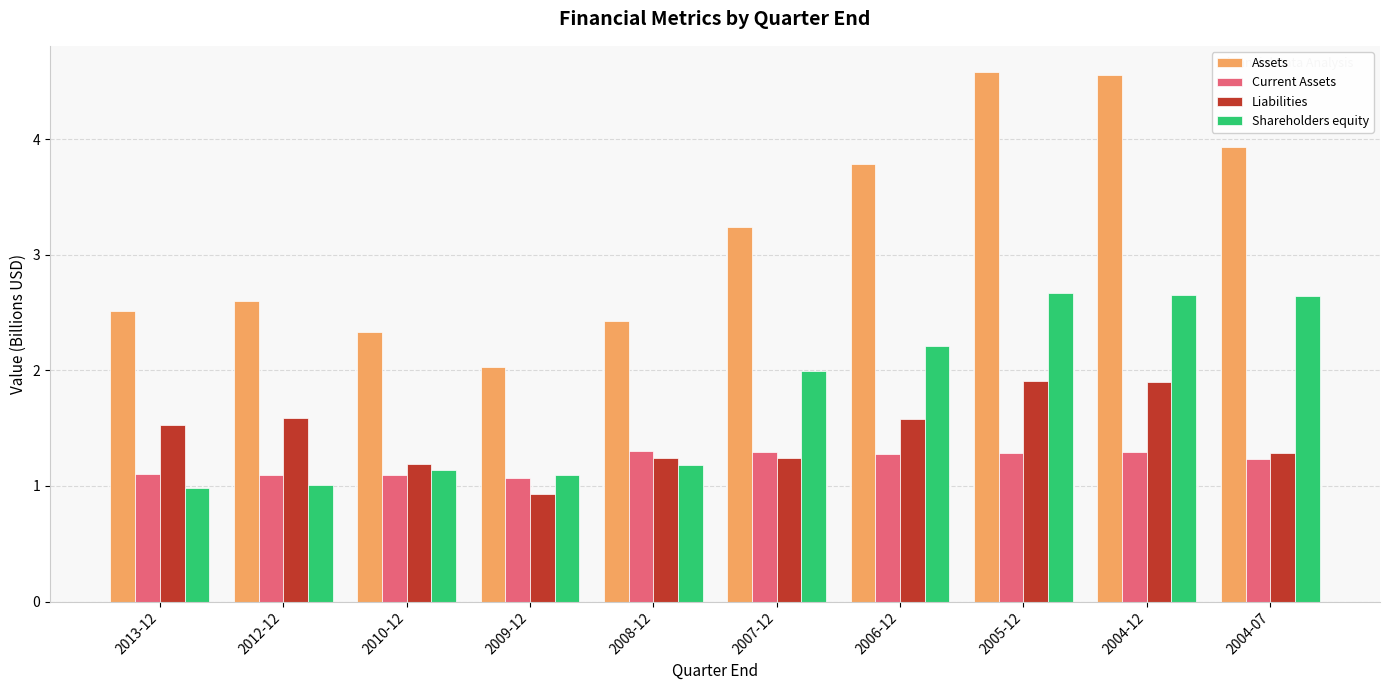

True or false: Shareholders equity has a value of 1.1 at 2010-12.

True